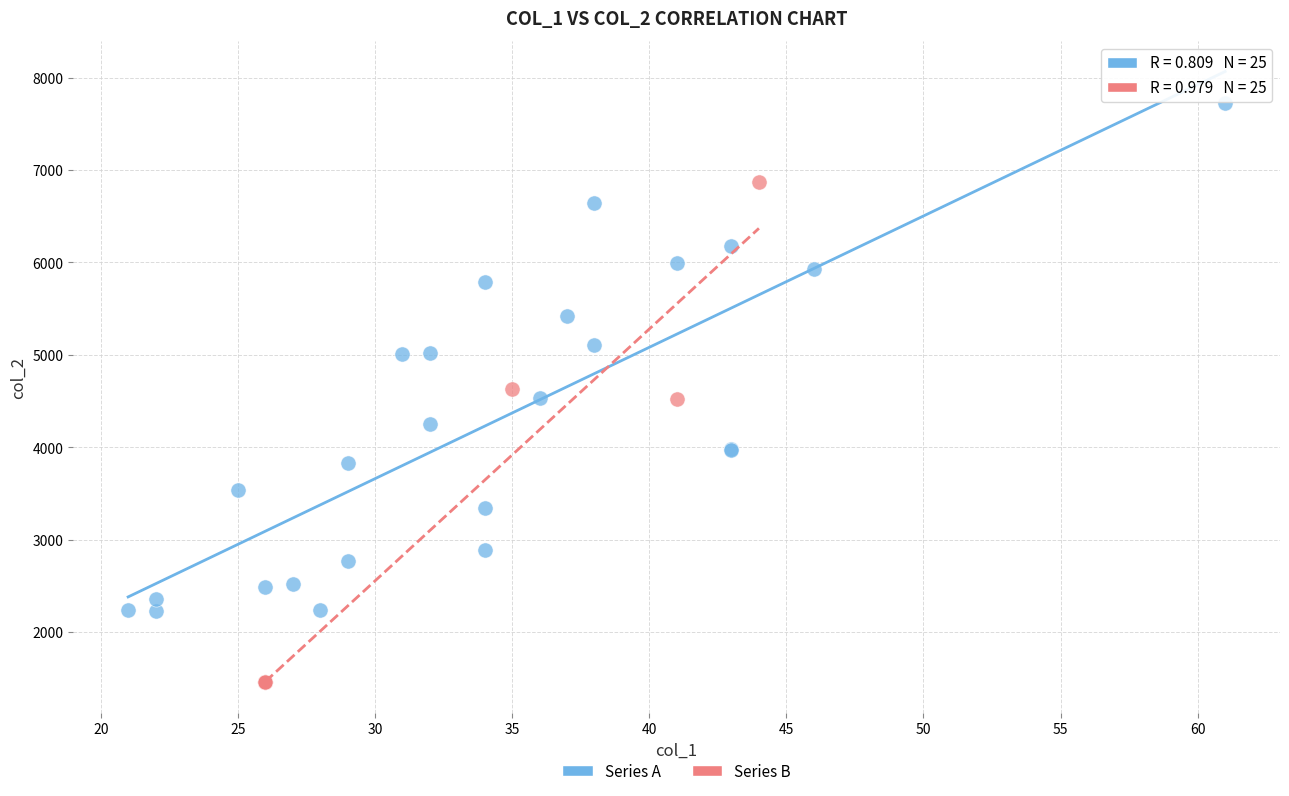

Which series contains the lowest Y value?

Series B